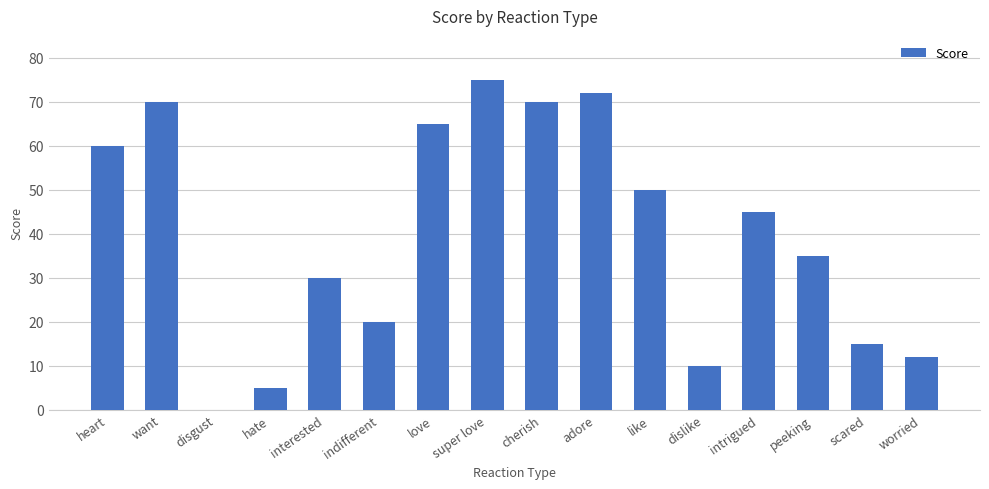

Reading left to right, transcribe all the data shown in this chart.

60	70	0	5	30	20	65	75	70	72	50	10	45	35	15	12